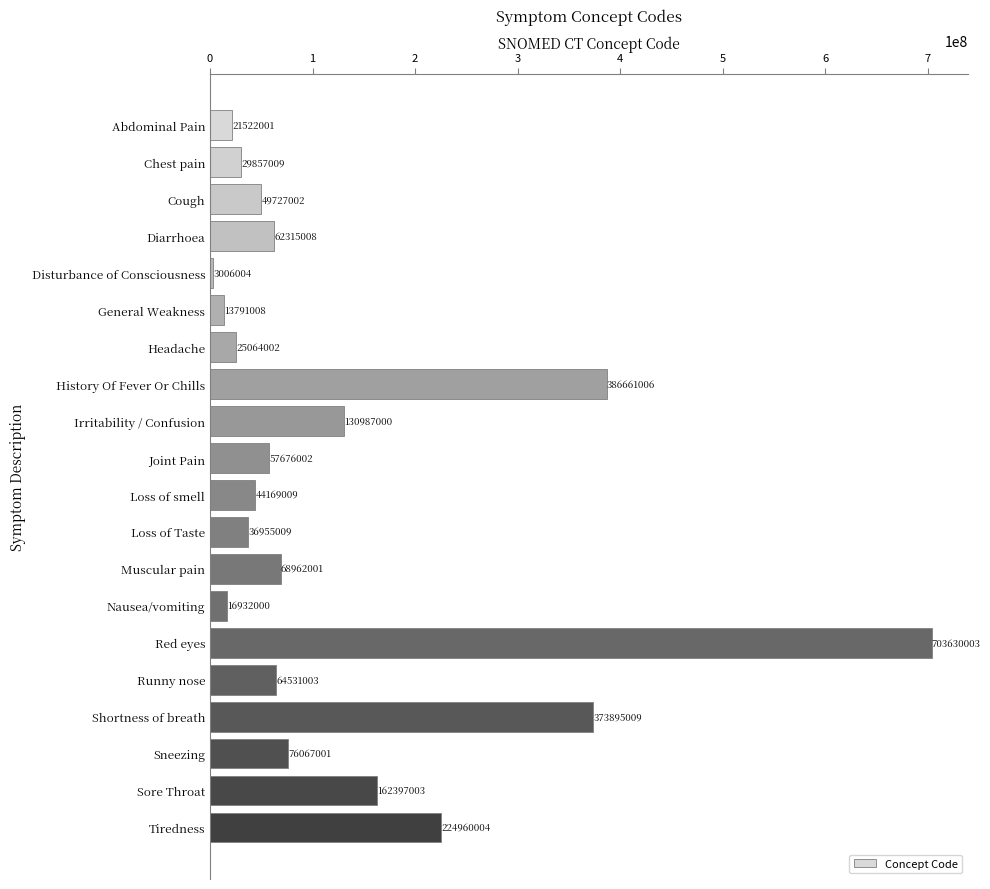

What is the difference between the values at Joint Pain and Nausea/vomiting?

40744002